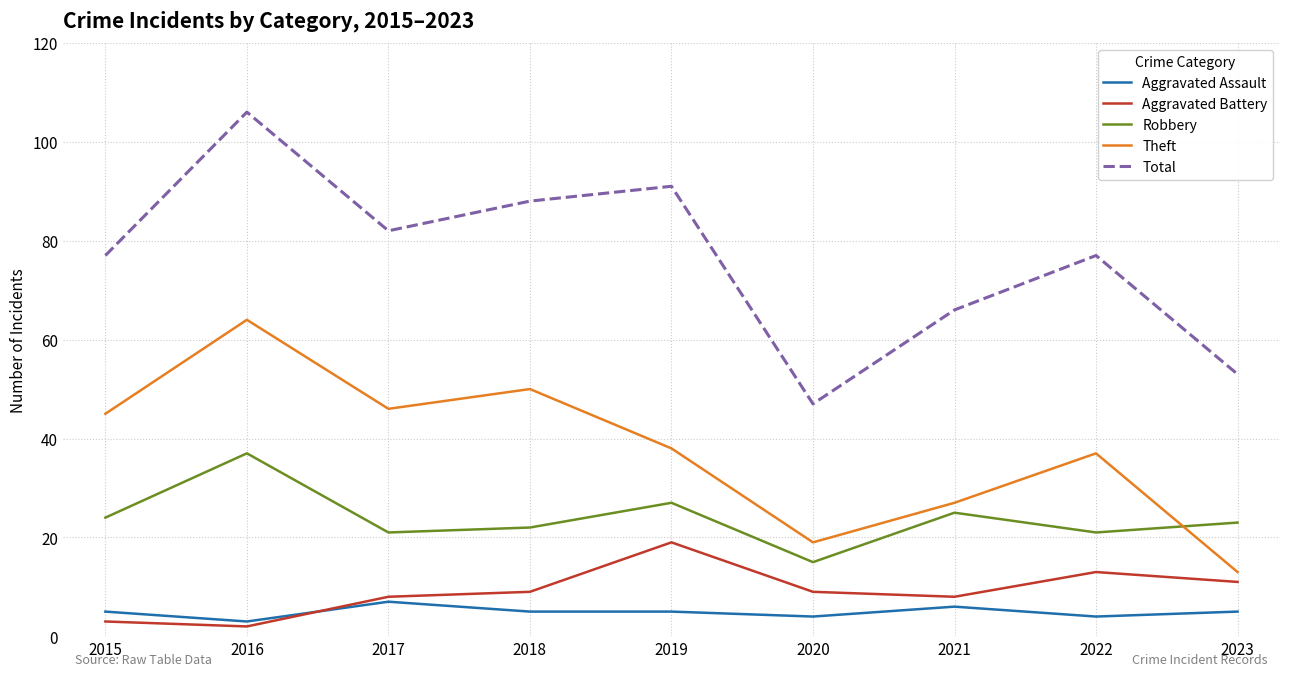

What is the approximate value of Robbery at 2019, to the nearest 10?

30